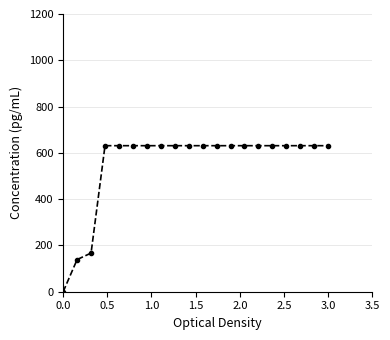

What is the greatest value displayed?

631